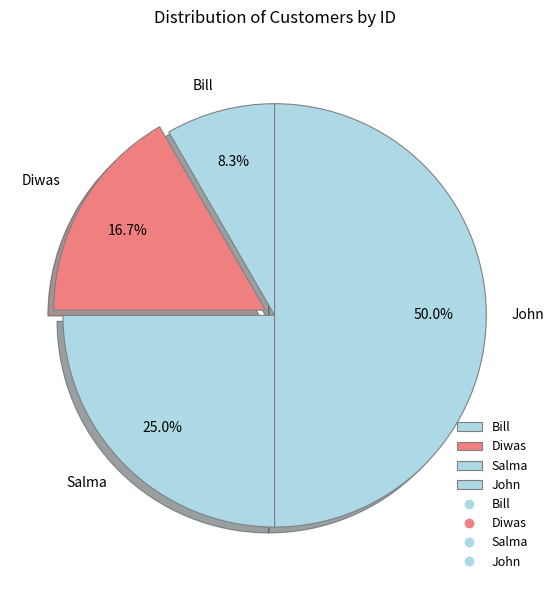

Combined, what portion of the pie is Diwas and Salma?

41.7%